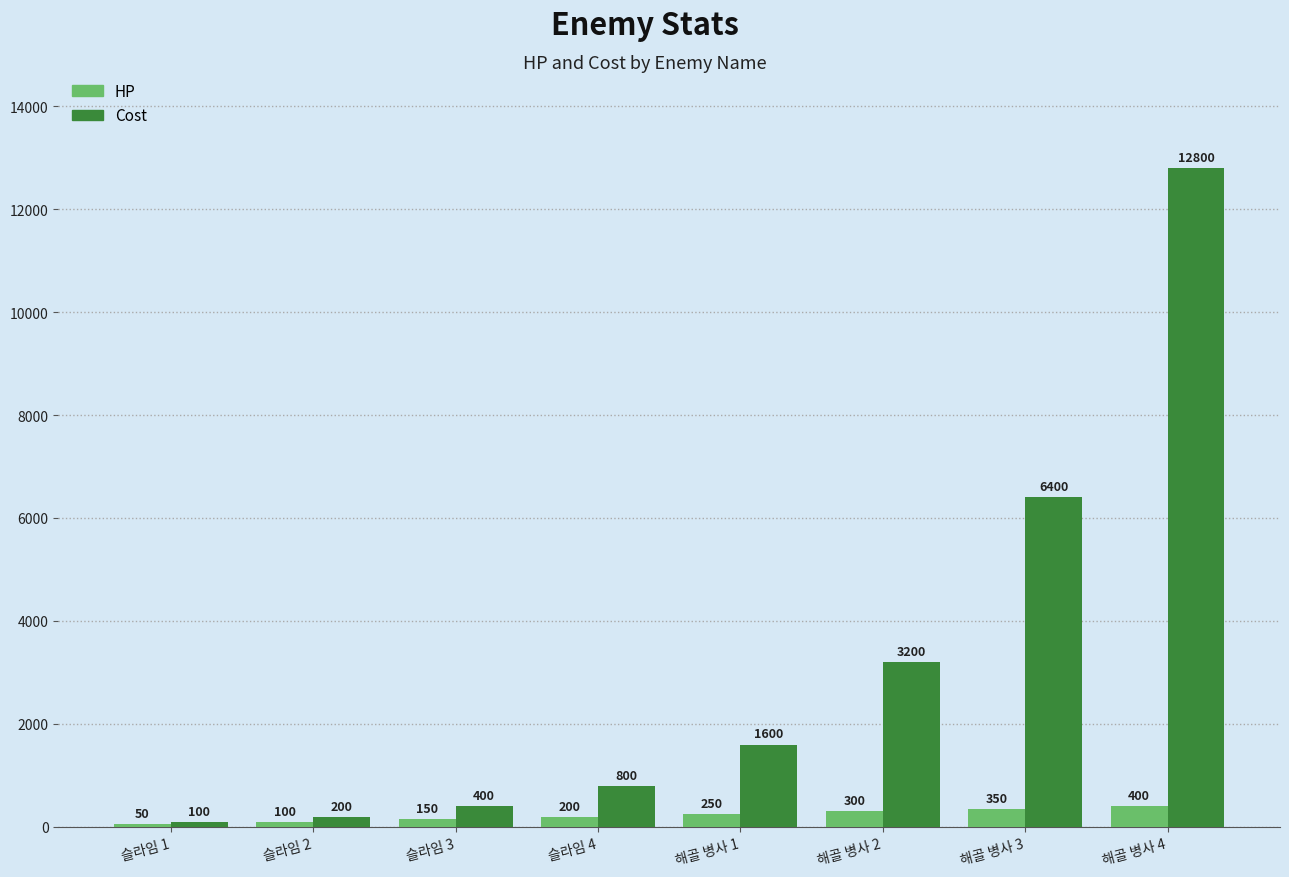

What is the total value across all series at 해골 병사 3?

6750